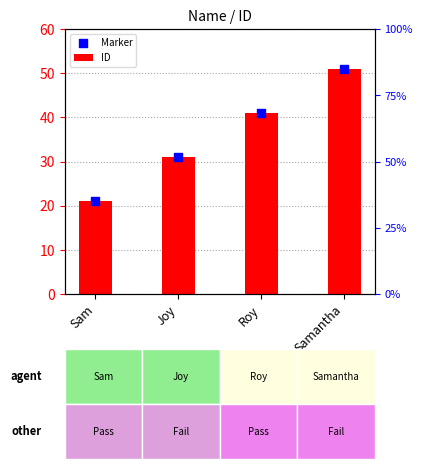

Which series contains the highest Y value?

ID